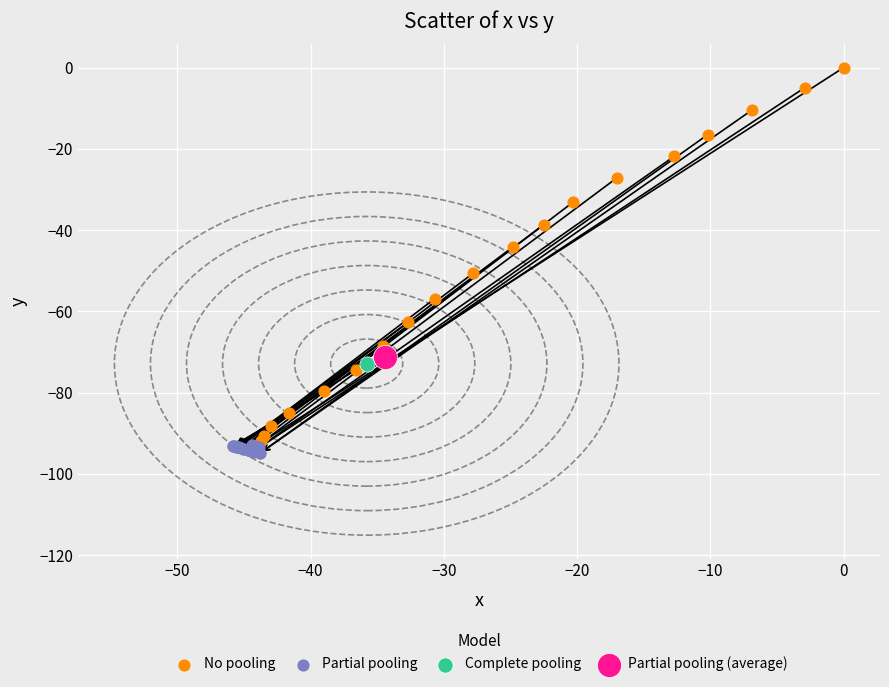

Which series reaches the maximum Y coordinate?

No pooling